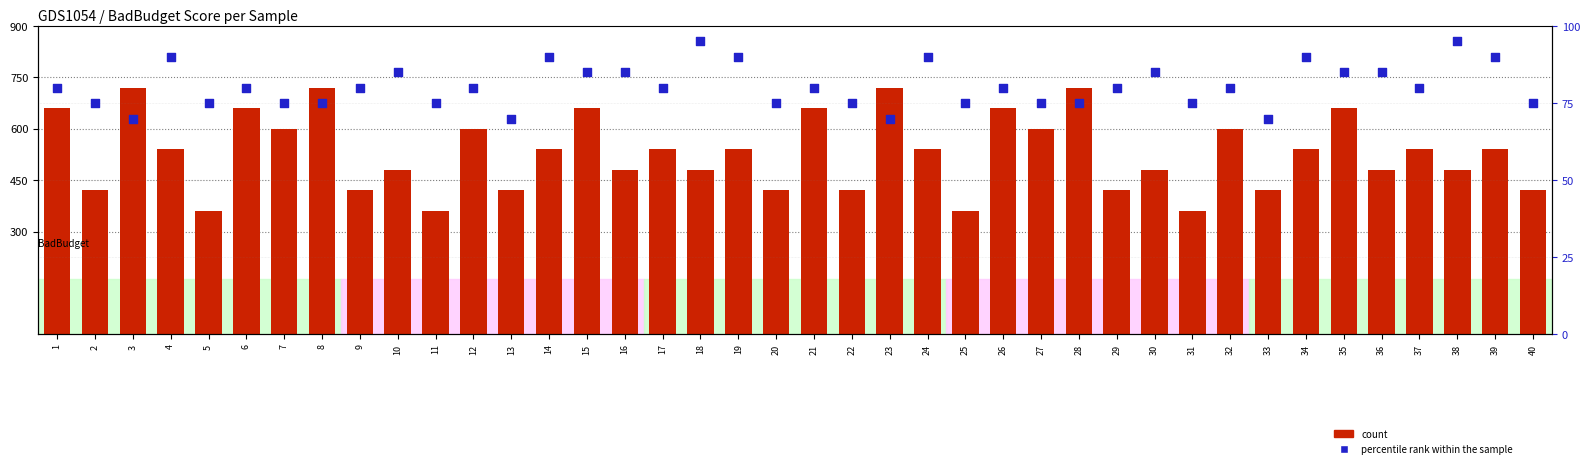

Which series has the widest spread of Y values?

count